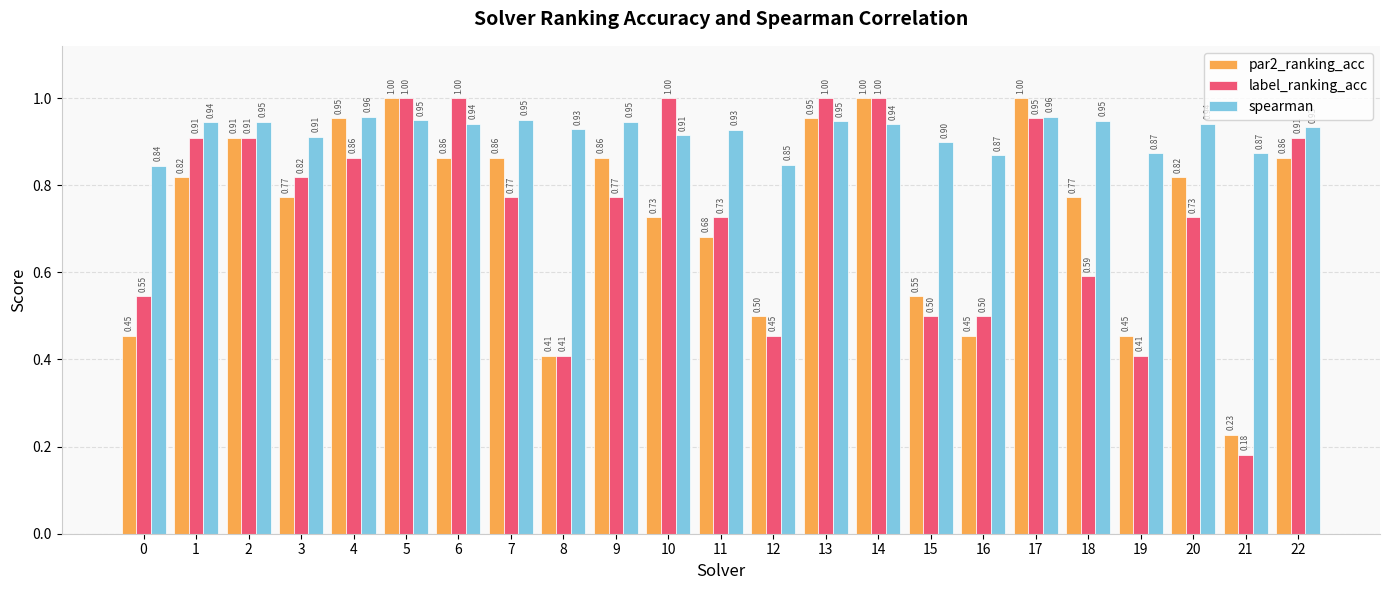

Which series has the widest spread of values?

label_ranking_acc